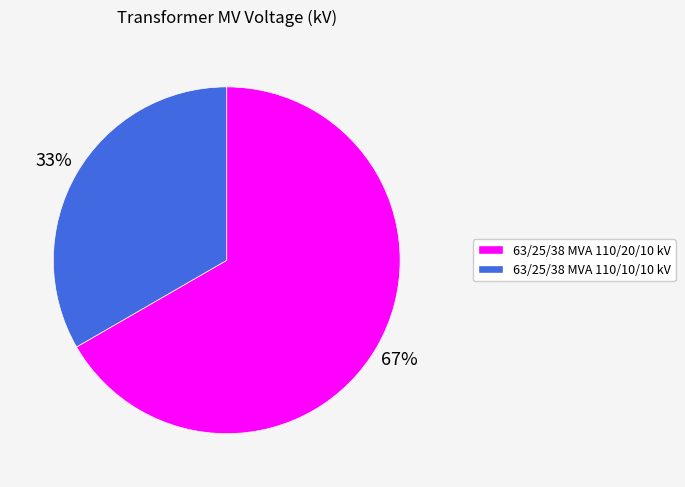

Rank the categories by value from highest to lowest.

63/25/38 MVA 110/20/10 kV, 63/25/38 MVA 110/10/10 kV